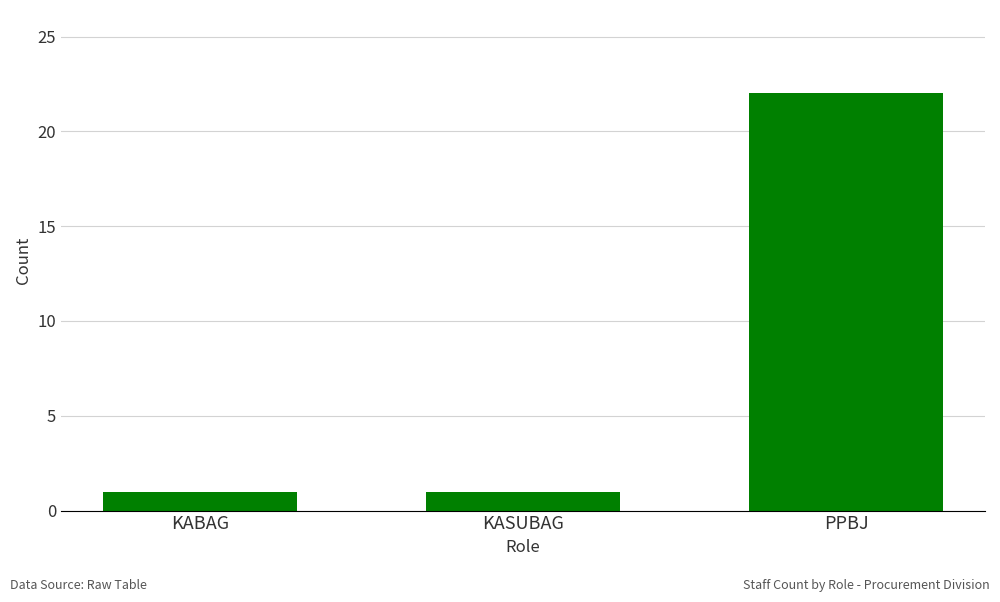

What is the change in value from KABAG to PPBJ?

+21